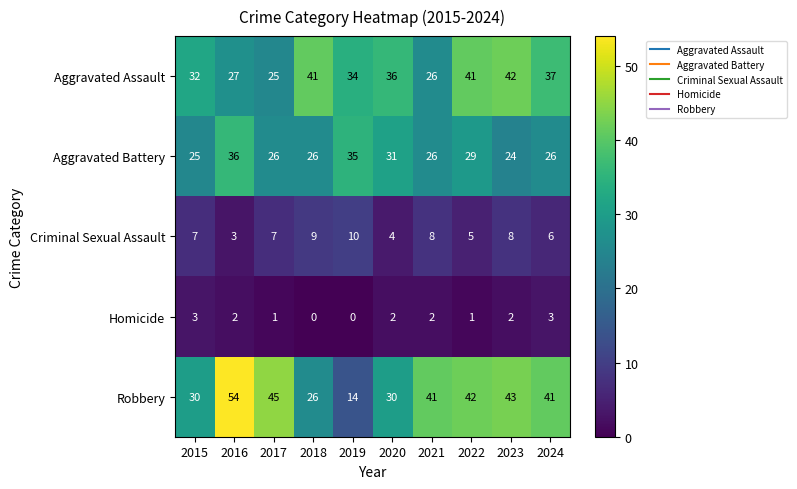

List the series in order of their peak value, lowest first.

Homicide, Criminal Sexual Assault, Aggravated Battery, Aggravated Assault, Robbery